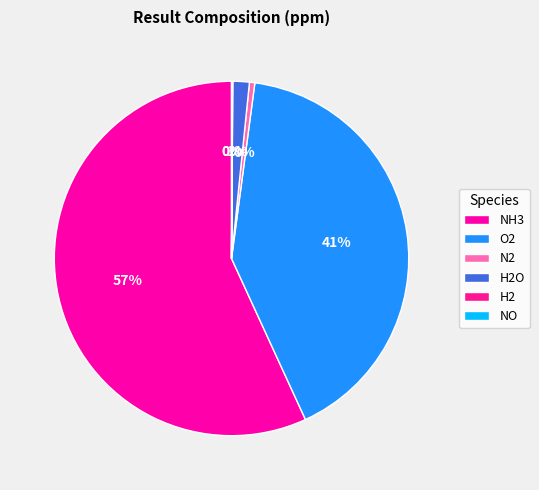

Is there any slice that represents more than half of the pie?

Yes